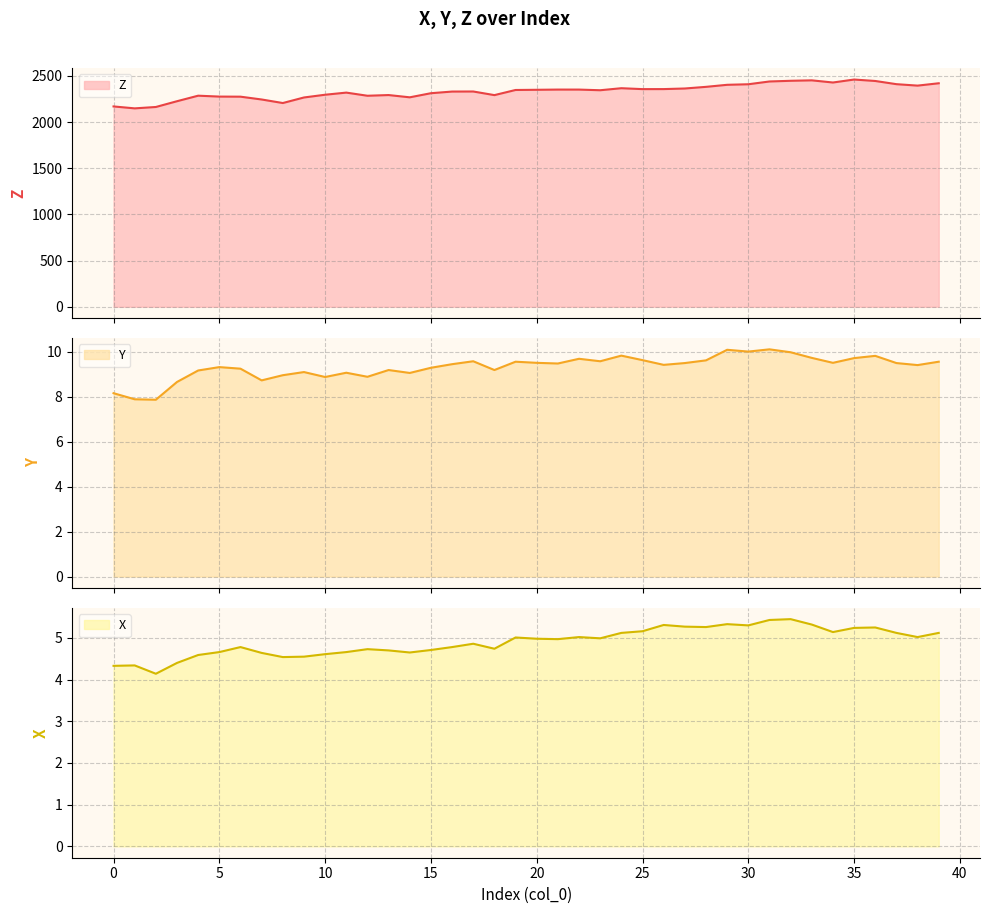

What is the sum of the Y values at 9 and 1?

17.0